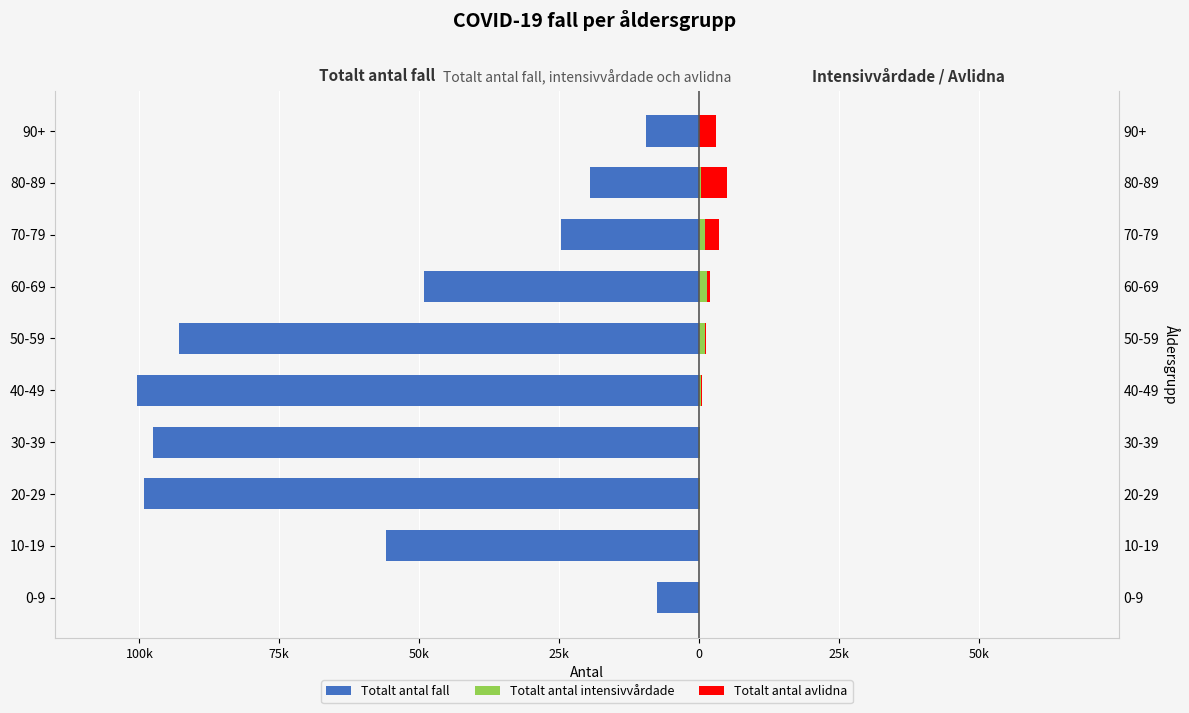

At how many categories does at least one series exceed -86723?

10